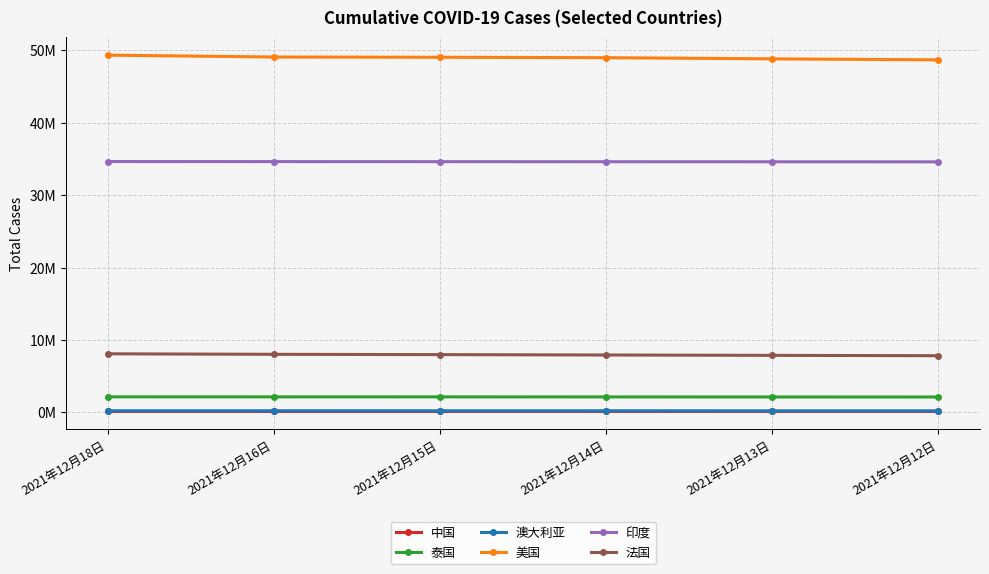

Does the chart have visible grid lines?

Yes